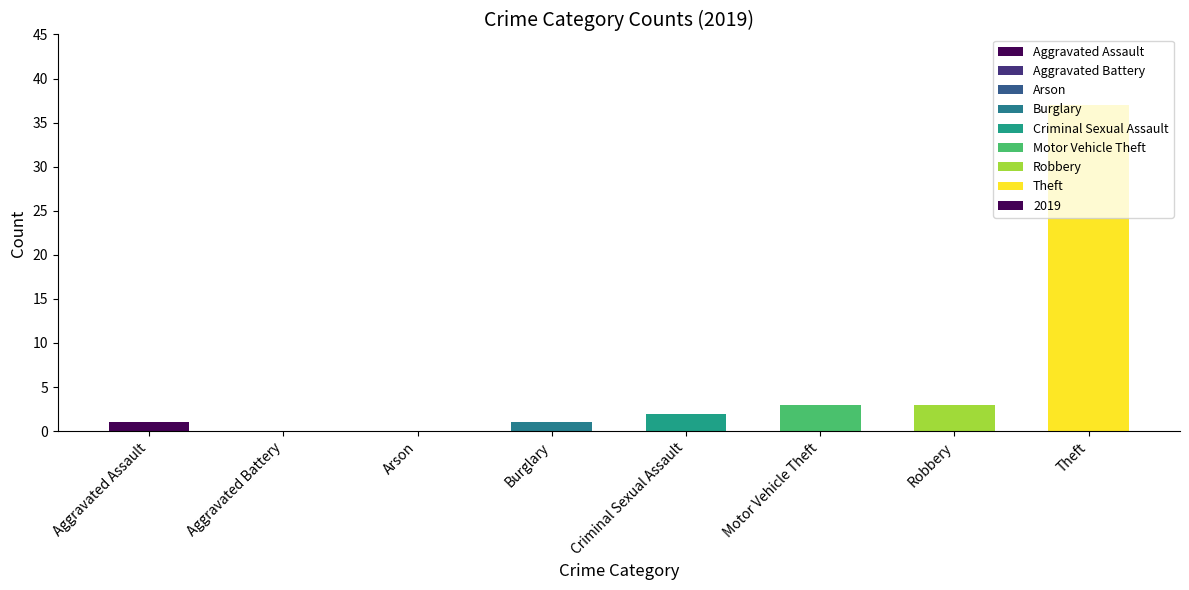

How many data points does each series have?

8